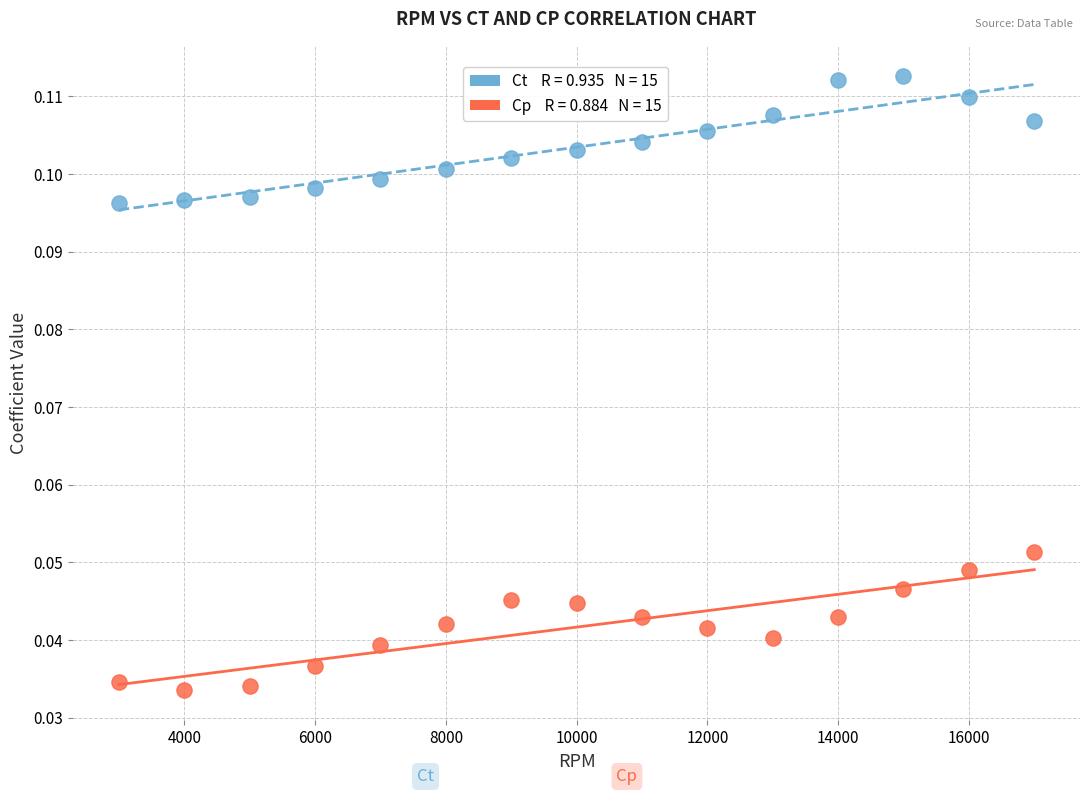

Across all data points, what is the range of X values (max minus min)?

14000.0